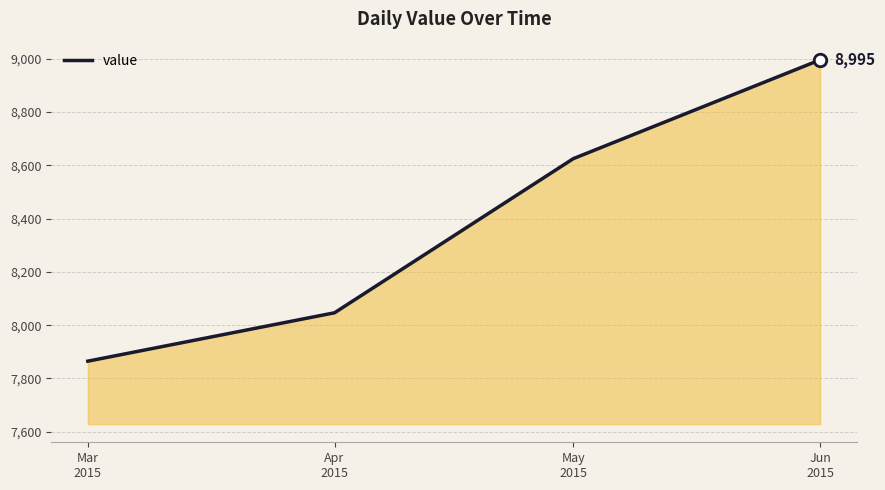

How many values exceed 8624?

2